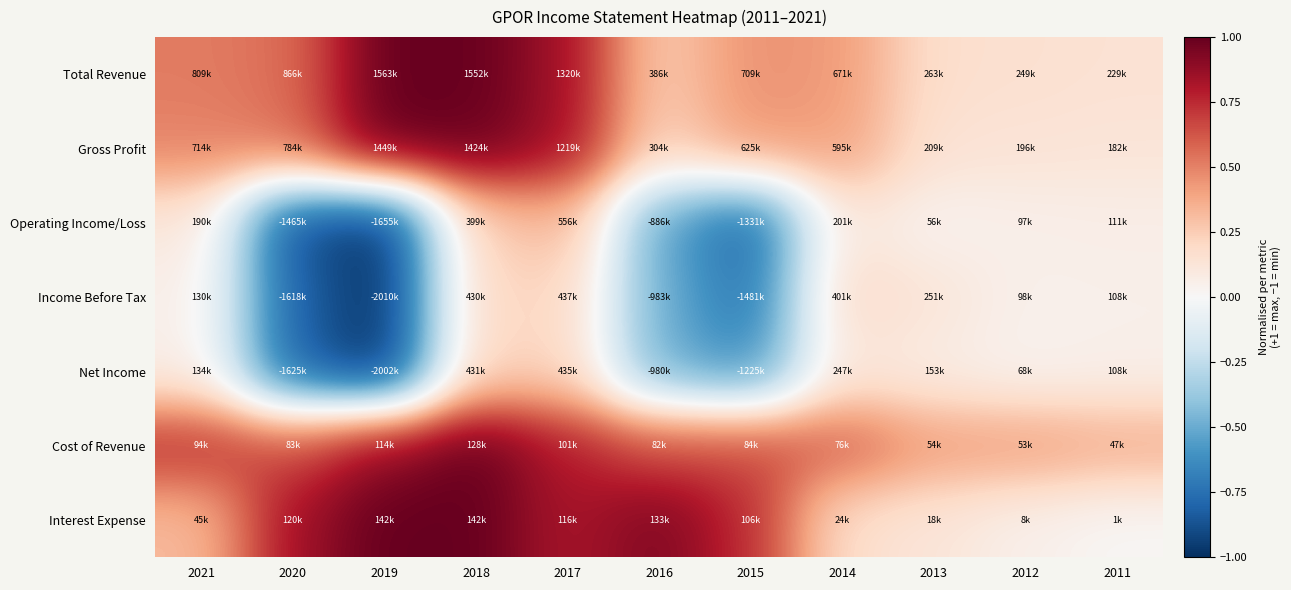

What is the maximum value shown in the chart?

1.0